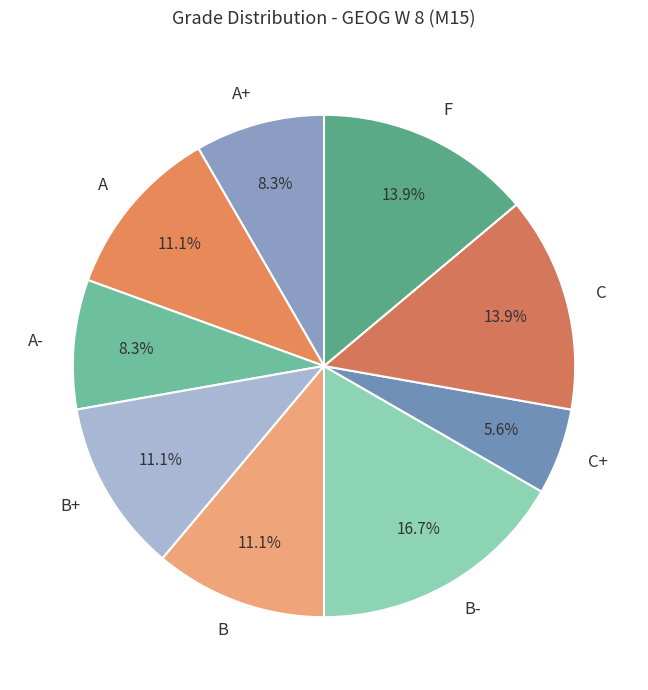

To the nearest percent, what percentage of the pie is A?

11%